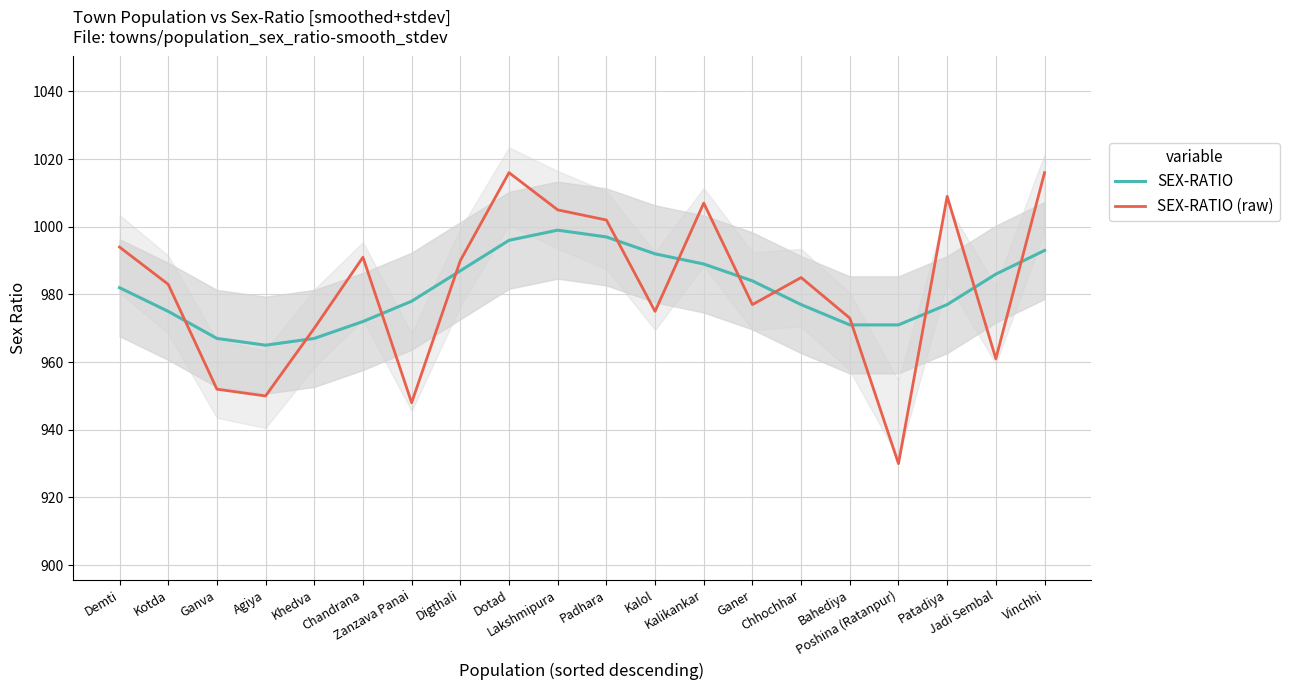

What is the difference between the maximum and second lowest values in the SEX-RATIO (raw) series?

68